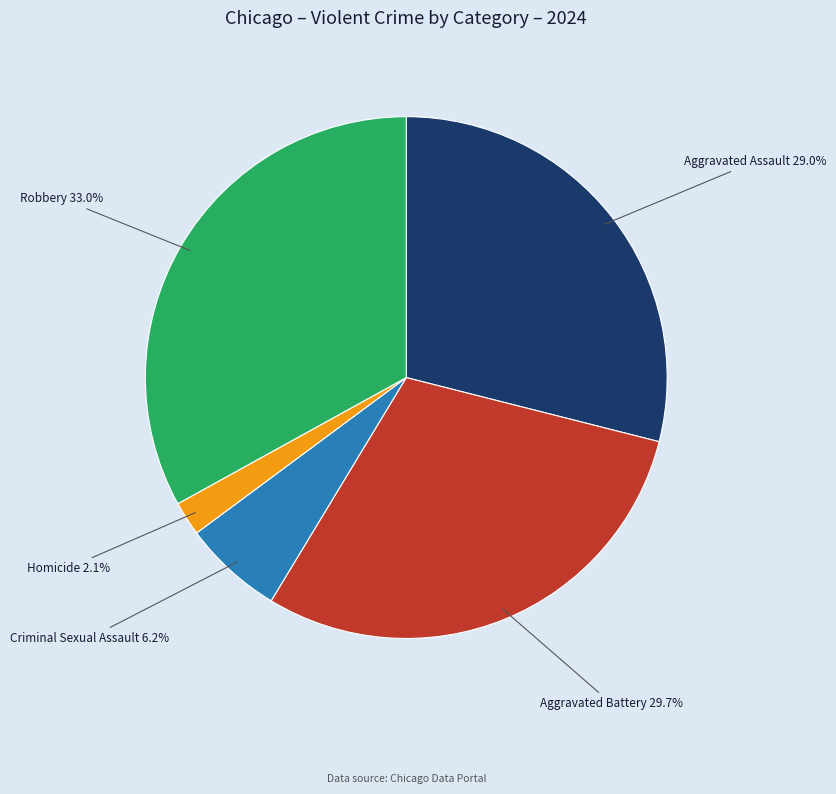

Is there a majority slice in this chart?

No